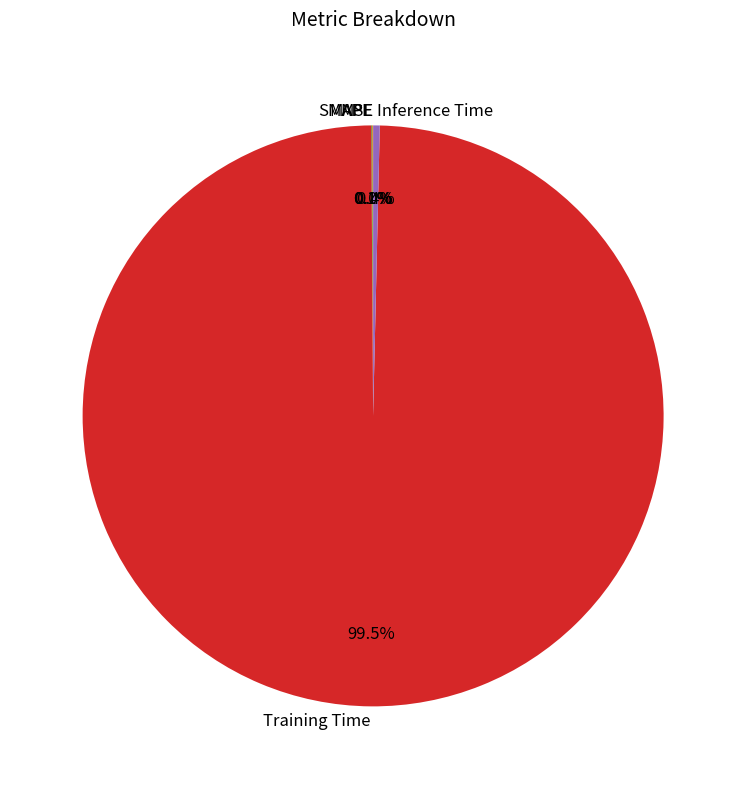

What is the largest slice in the pie chart?

Training Time